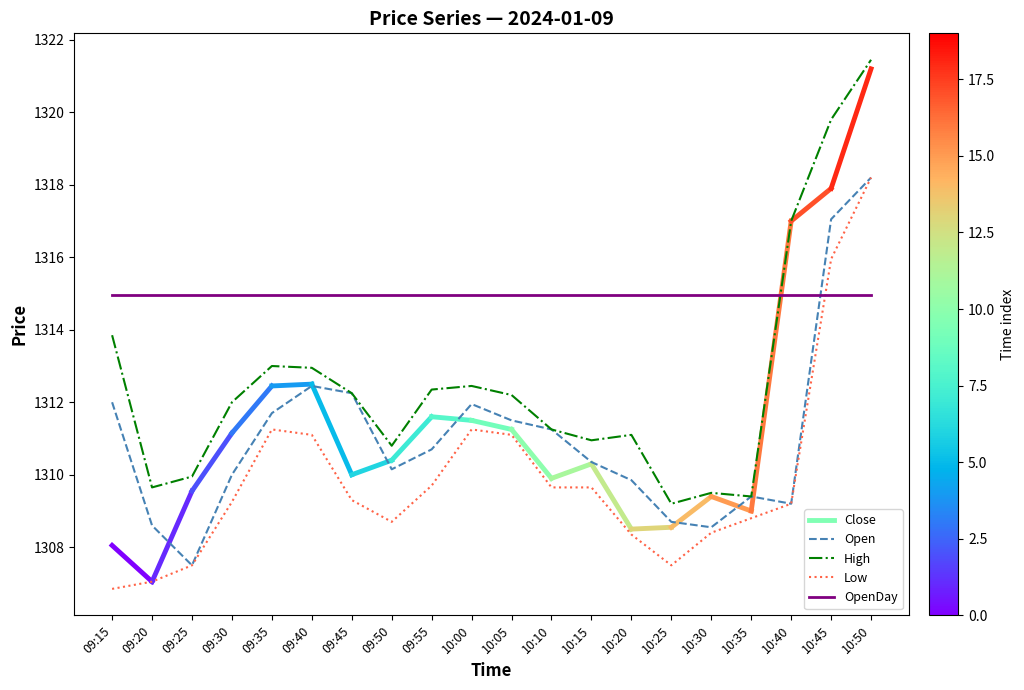

Where does the Low series first go above 1309?

09:30